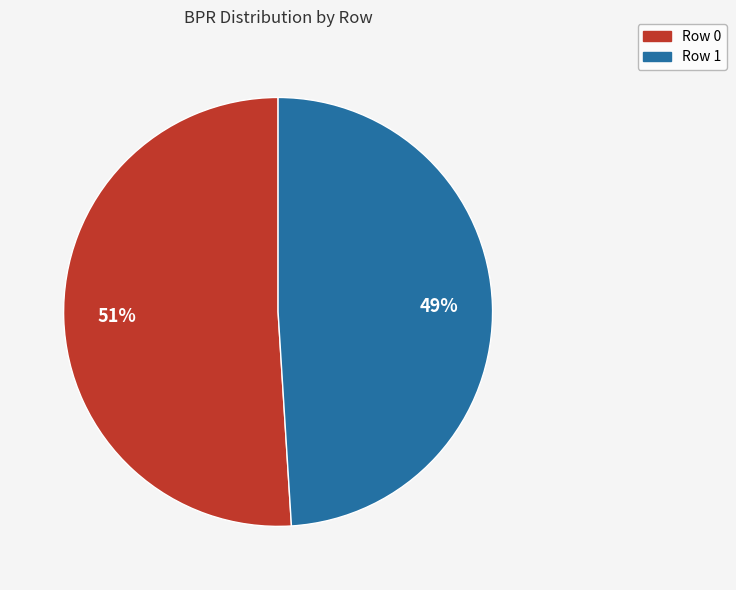

To the nearest percent, what is the difference between the largest and smallest slice percentages?

2%